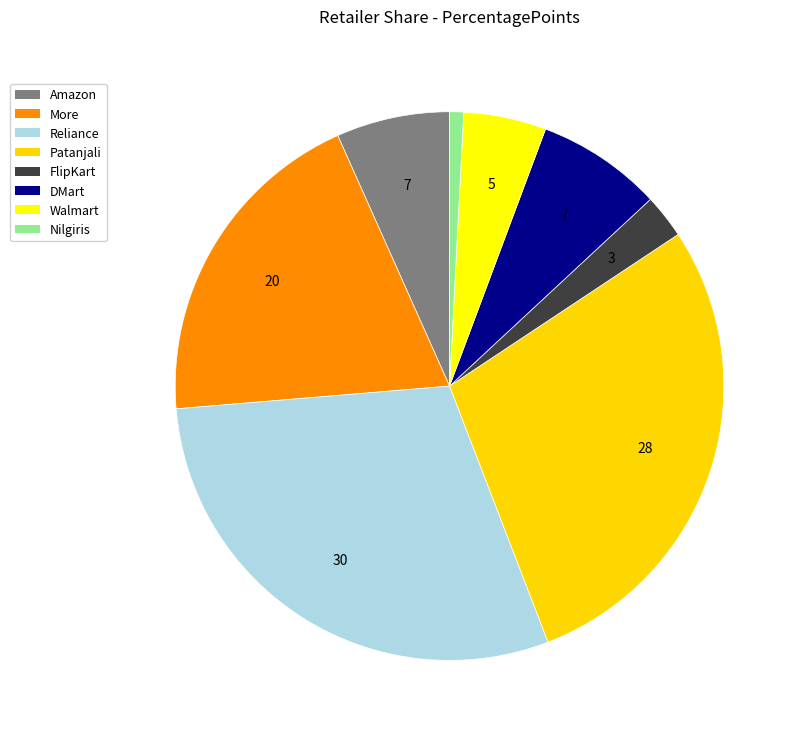

How many segments does this pie chart have?

8